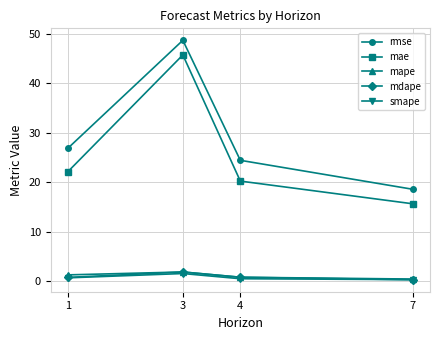

What is the value of the rmse point at the 1st from the left?

26.9